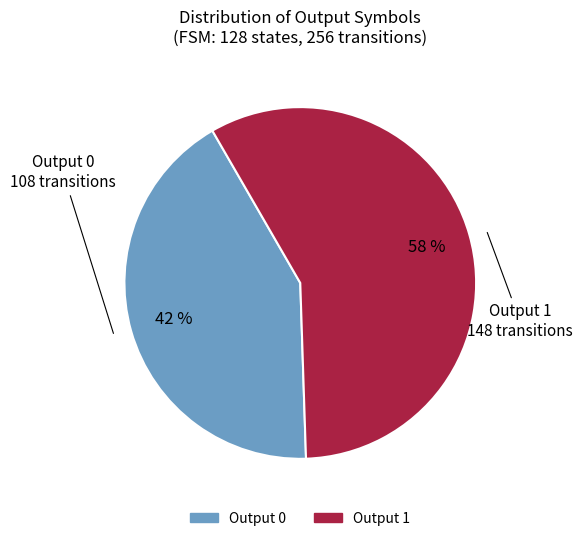

Is there any slice that represents more than half of the pie?

Yes